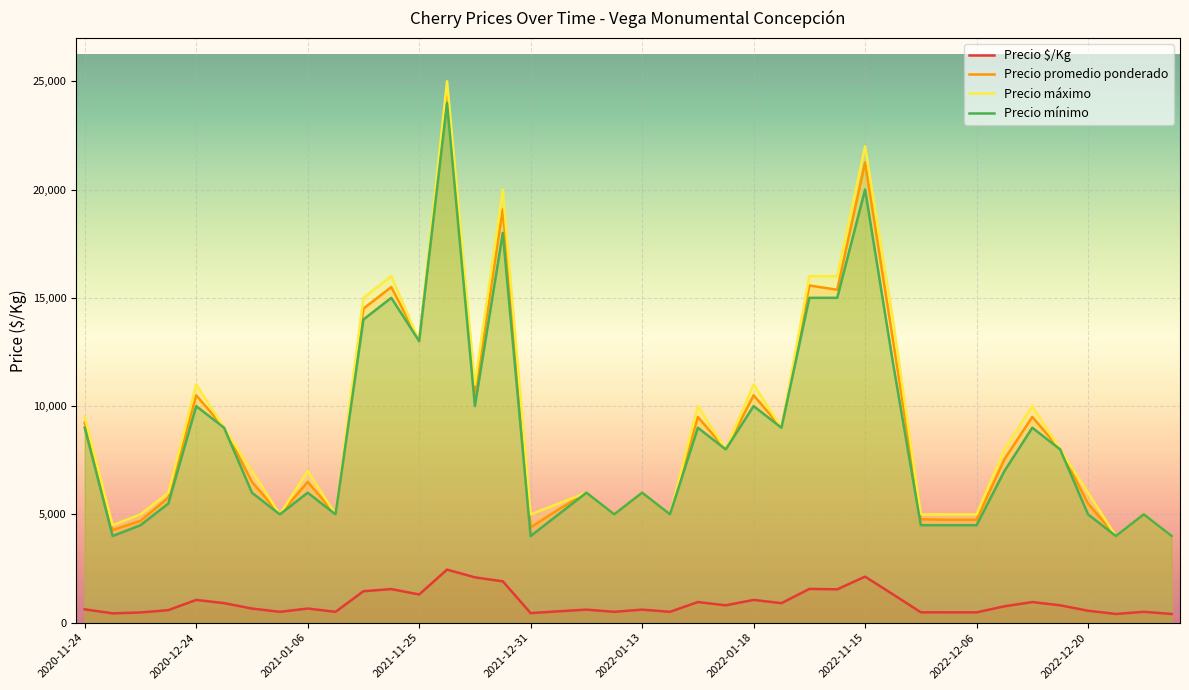

True or false: Precio máximo and Precio $/Kg intersect in this chart.

False